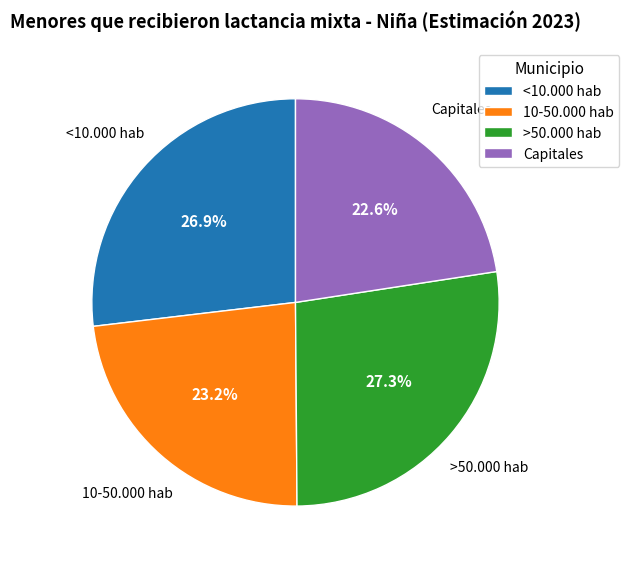

What percentage is the >50.000 hab slice, to the nearest percent?

27%